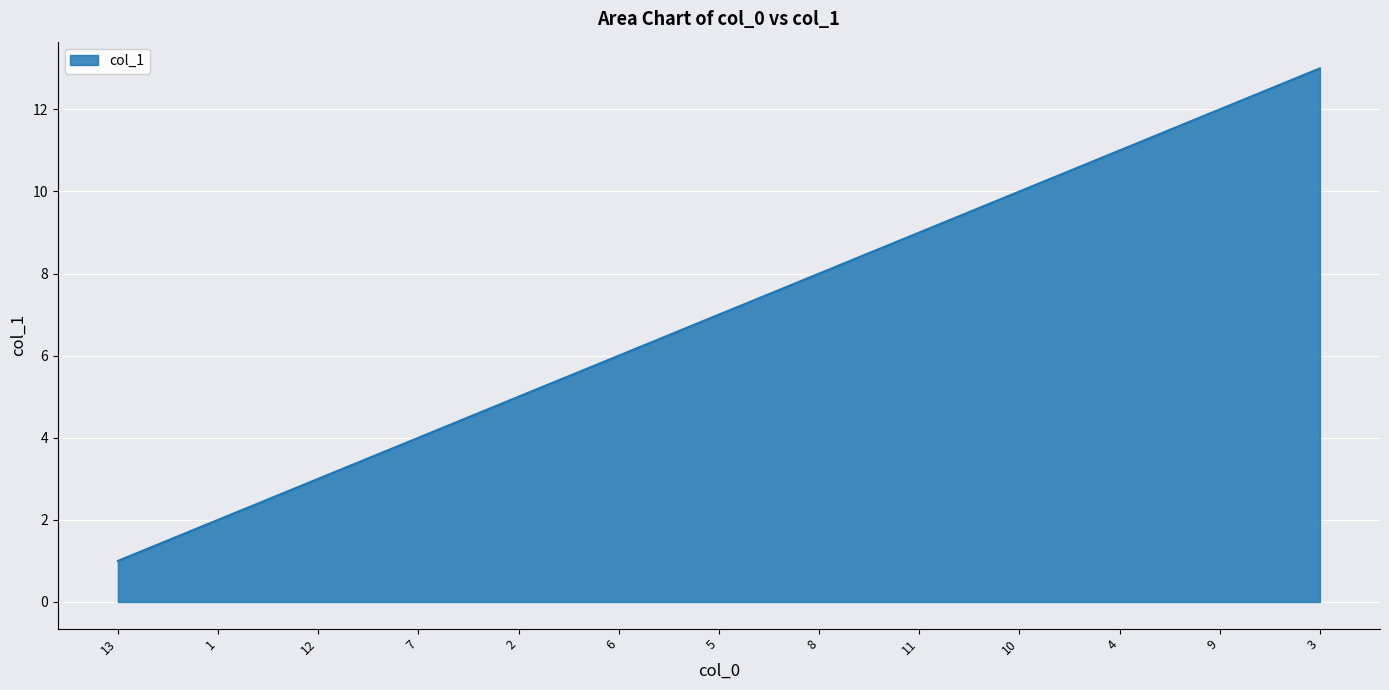

Reading left to right, transcribe all the data shown in this chart.

1	2	3	4	5	6	7	8	9	10	11	12	13